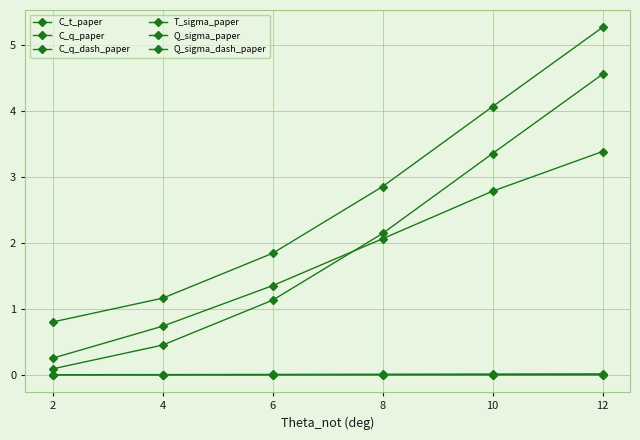

Count the number of categories in the chart.

6